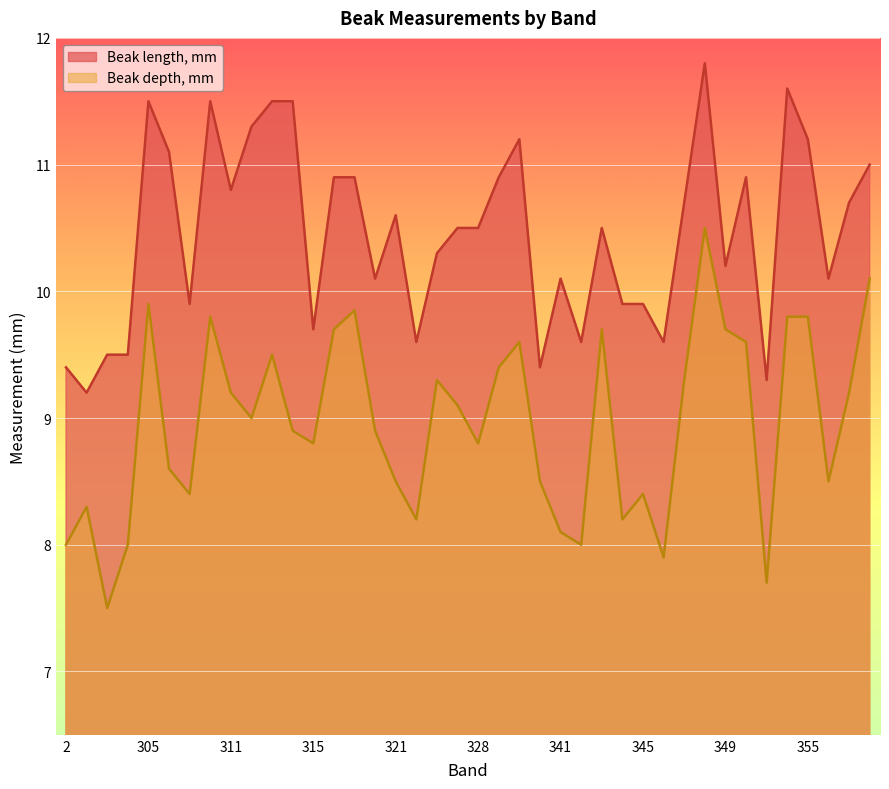

Reading left to right, transcribe all the data shown in this chart.

Beak length, mm: 9.4	9.2	9.5	9.5	11.5	11.1	9.9	11.5	10.8	11.3	11.5	11.5	9.7	10.9	10.9	10.1	10.6	9.6	10.3	10.5	10.5	10.9	11.2	9.4	10.1	9.6	10.5	9.9	9.9	9.6	10.7	11.8	10.2	10.9	9.3	11.6	11.2	10.1	10.7	11.0
Beak depth, mm: 8.0	8.3	7.5	8.0	9.9	8.6	8.4	9.8	9.2	9.0	9.5	8.9	8.8	9.7	9.8	8.9	8.5	8.2	9.3	9.1	8.8	9.4	9.6	8.5	8.1	8.0	9.7	8.2	8.4	7.9	9.3	10.5	9.7	9.6	7.7	9.8	9.8	8.5	9.2	10.1